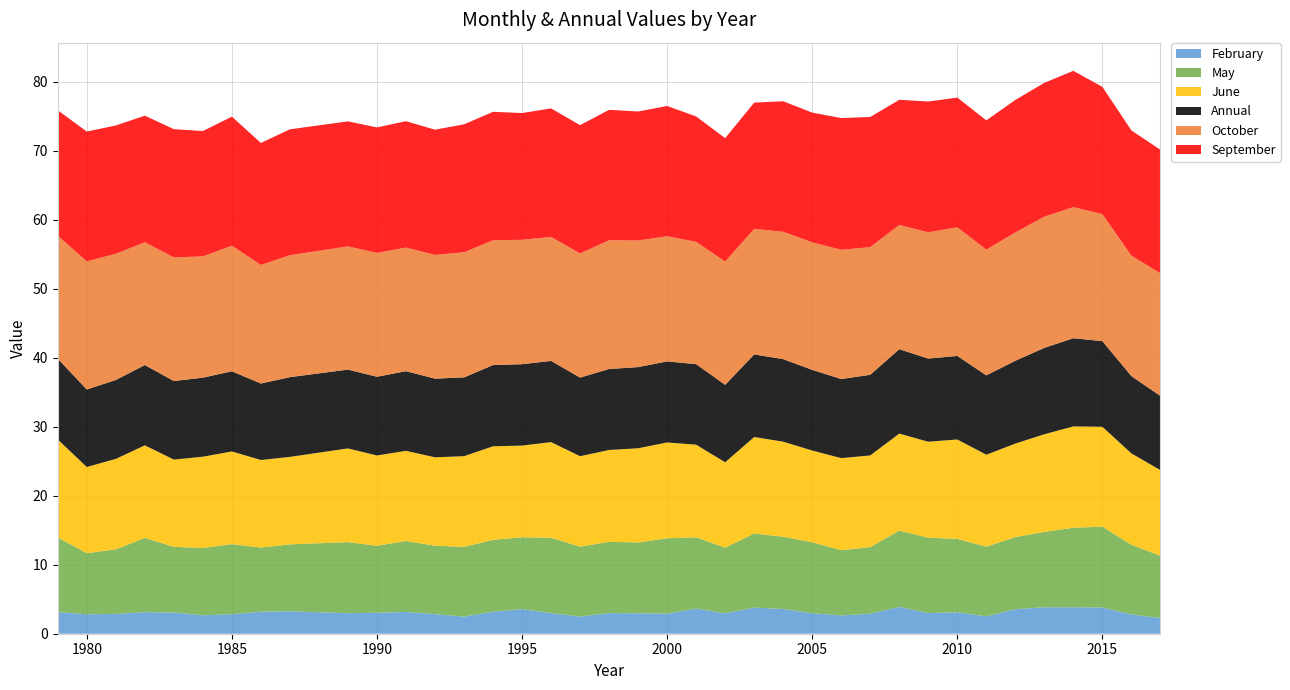

Reading left to right, transcribe all the data shown in this chart.

February: 3.1	2.8	2.9	3.1	3.1	2.7	2.8	3.2	3.3	3.0	3.0	3.2	2.8	2.5	3.2	3.6	3.0	2.5	3.0	3.0	2.9	3.6	3.0	3.8	3.6	3.0	2.7	2.9	3.9	3.0	3.1	2.5	3.6	3.8	3.8	3.8	2.8	2.3
May: 10.8	8.9	9.4	10.8	9.5	9.7	10.2	9.3	9.7	10.3	9.7	10.3	9.9	10.1	10.4	10.4	10.9	10.1	10.3	10.3	10.9	10.3	9.5	10.7	10.5	10.3	9.5	9.6	11.0	10.9	10.6	10.1	10.5	10.9	11.5	11.7	10.1	9.0
June: 14.2	12.5	13.1	13.4	12.6	13.2	13.4	12.7	12.7	13.6	13.1	13.1	12.8	13.1	13.6	13.3	13.9	13.1	13.3	13.6	13.9	13.4	12.4	14.0	13.8	13.3	13.3	13.3	14.1	13.9	14.4	13.3	13.5	14.2	14.7	14.5	13.2	12.4
September: 18.2	18.8	18.6	18.4	18.6	18.2	18.7	17.7	18.2	18.1	18.2	18.3	18.1	18.5	18.6	18.4	18.6	18.6	18.9	18.7	18.9	18.2	17.9	18.3	18.9	18.8	19.1	18.9	18.1	19.0	18.8	18.7	19.2	19.4	19.8	18.4	18.1	17.9
October: 17.8	18.6	18.3	17.8	17.9	17.6	18.2	17.2	17.7	17.9	17.9	17.9	17.9	18.1	18.1	18.0	18.0	18.0	18.7	18.4	18.1	17.7	17.9	18.2	18.5	18.5	18.7	18.5	18.0	18.3	18.6	18.2	18.6	19.0	19.0	18.4	17.5	17.8
Annual: 11.7	11.2	11.4	11.6	11.4	11.5	11.6	11.1	11.6	11.4	11.4	11.5	11.4	11.4	11.8	11.8	11.8	11.4	11.7	11.8	11.7	11.7	11.2	12.0	12.0	11.7	11.5	11.7	12.2	12.0	12.1	11.5	12.0	12.5	12.8	12.4	11.2	10.7